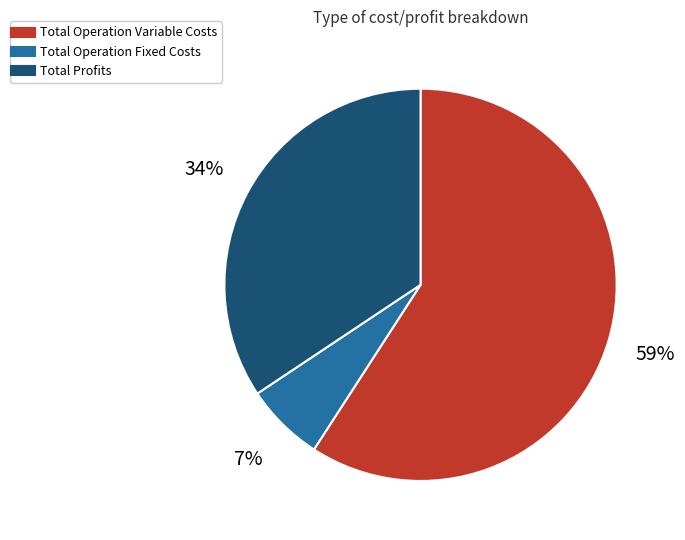

Is there any slice that represents more than half of the pie?

Yes